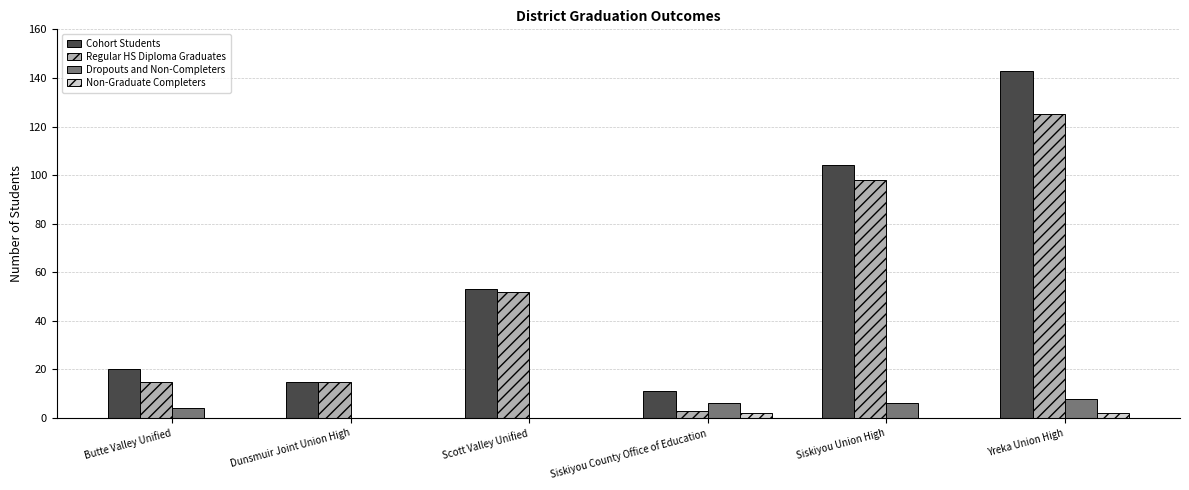

Is the value of Dropouts and Non-Completers at Yreka Union High greater than the value of Cohort Students at Yreka Union High?

No